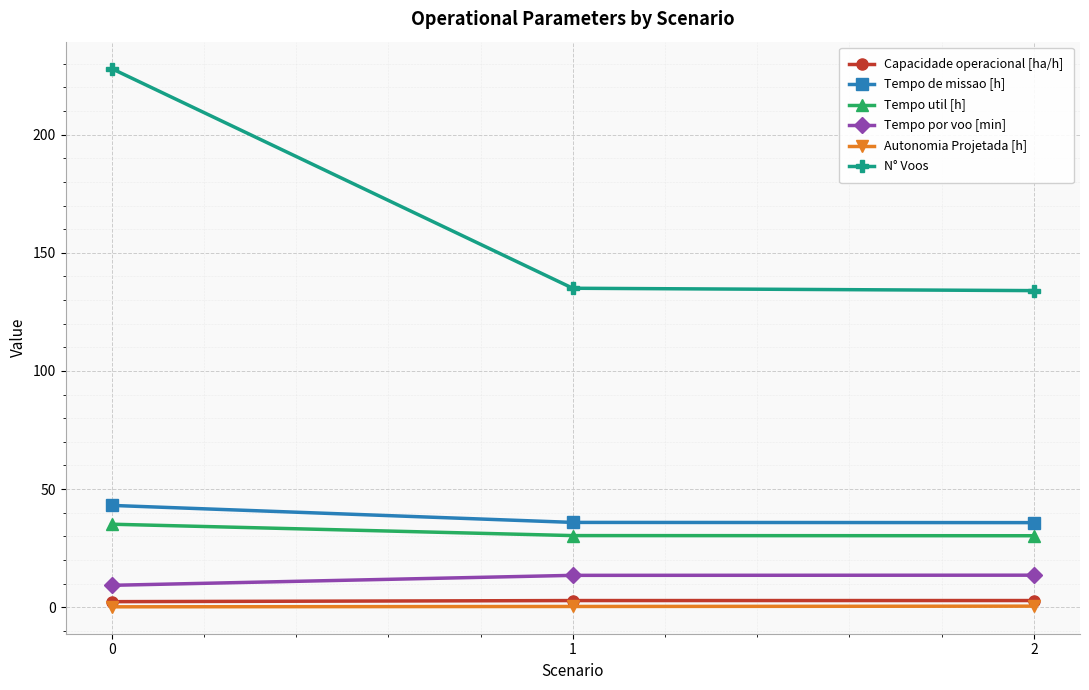

What is the spread (max minus min) of values at 0?

227.9